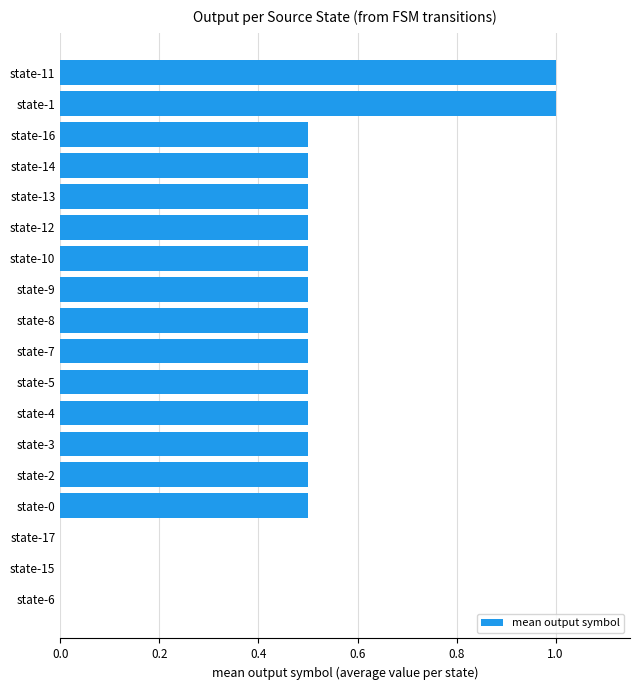

What is the sum of all values?

8.5